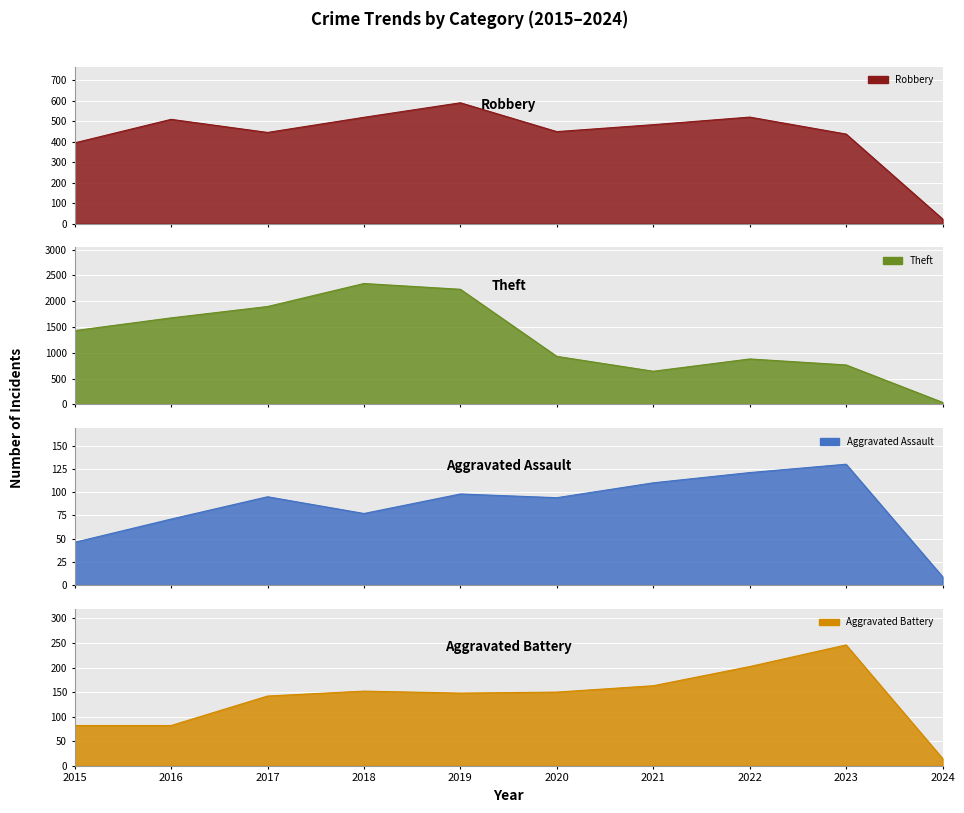

What is the minimum value for Theft?

39